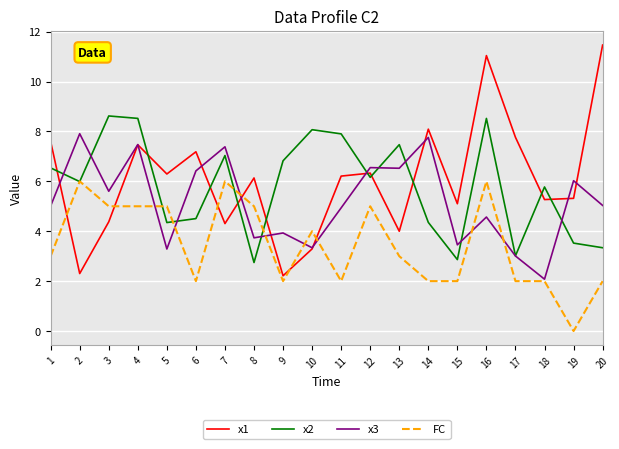

What is the spread (max minus min) of values at 15?

3.1